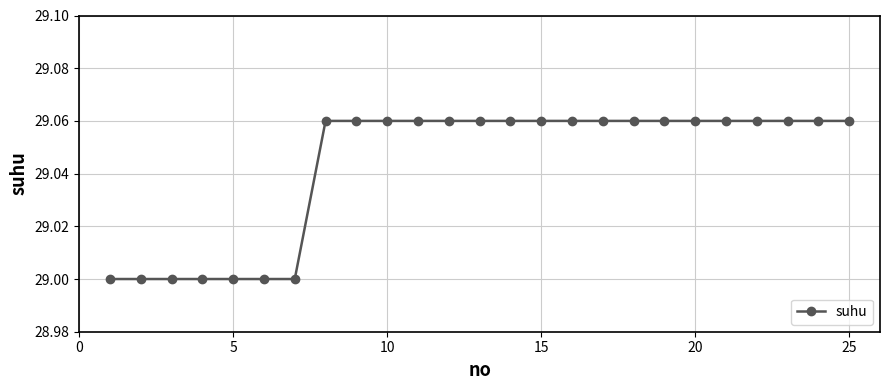

What is the sum of all values?

726.1